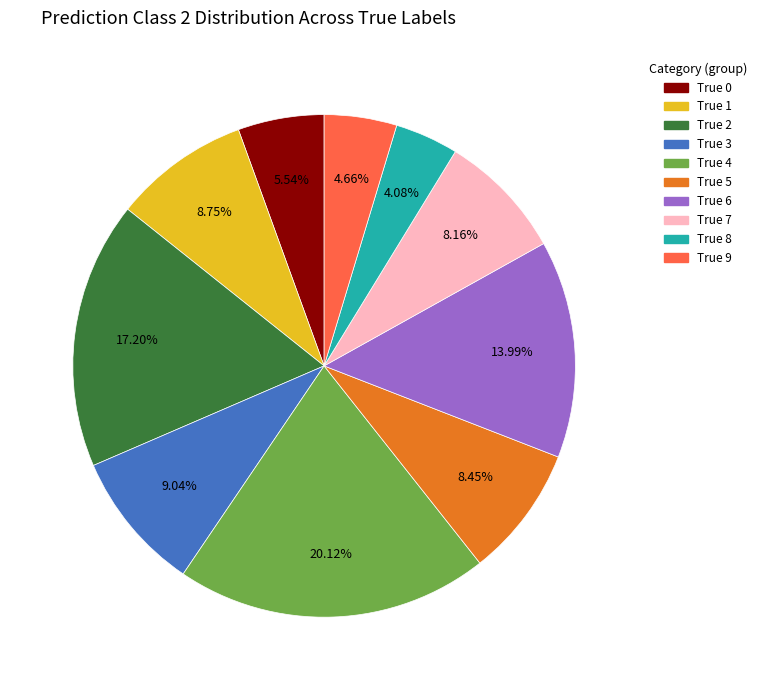

How many segments does this pie chart have?

10